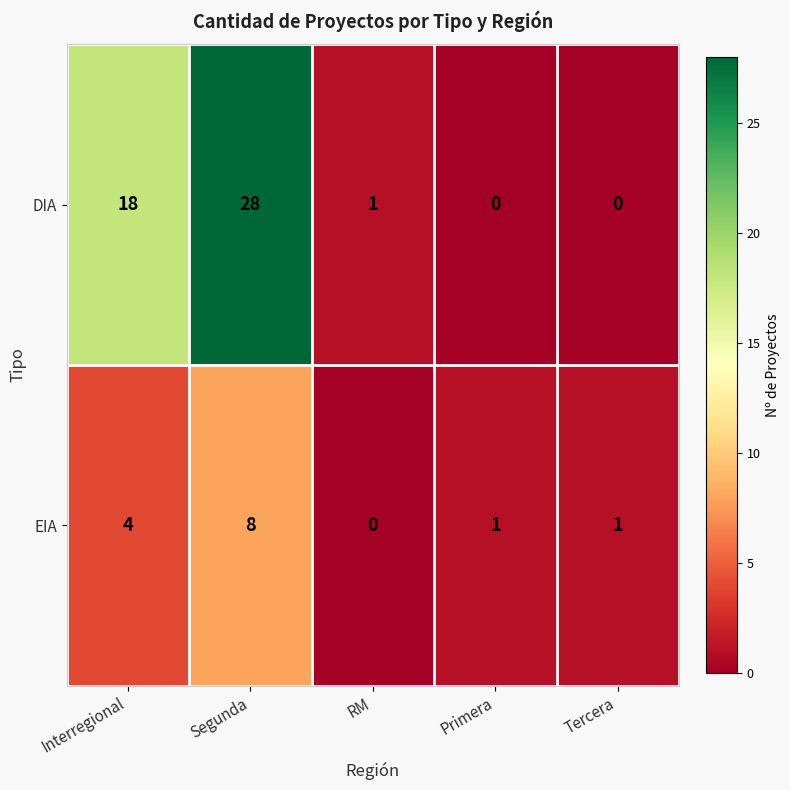

Where is DIA nearest to the value 14?

Interregional